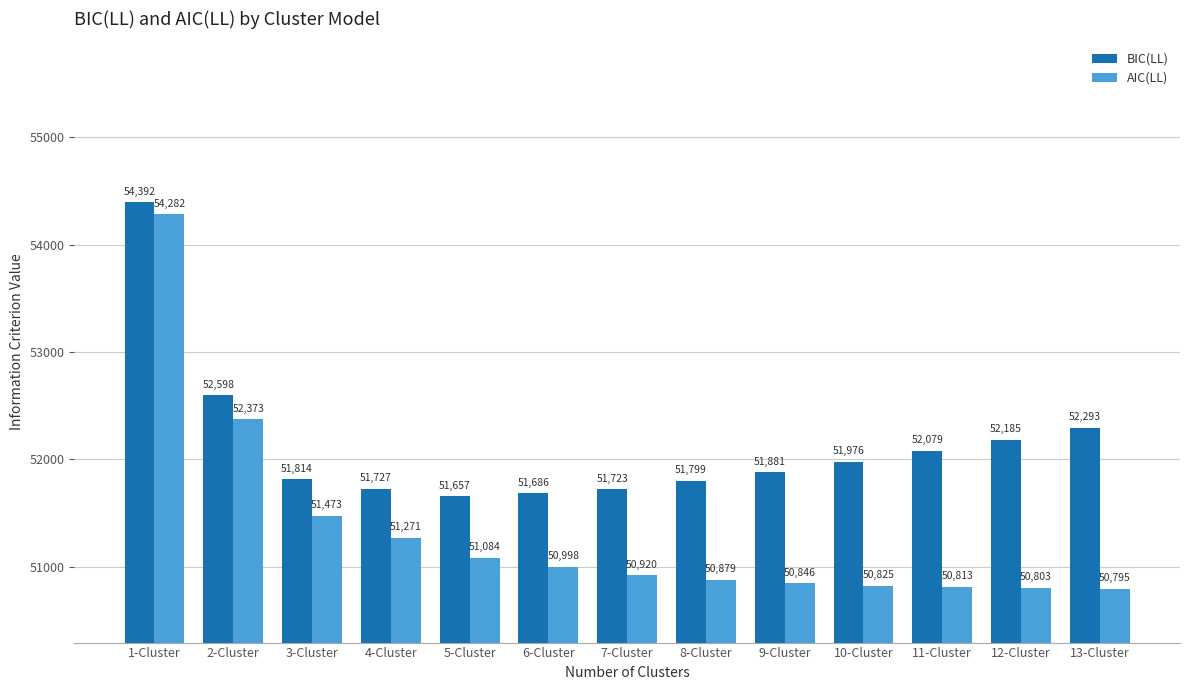

Between 7-Cluster and 9-Cluster, which series saw the biggest shift?

BIC(LL)